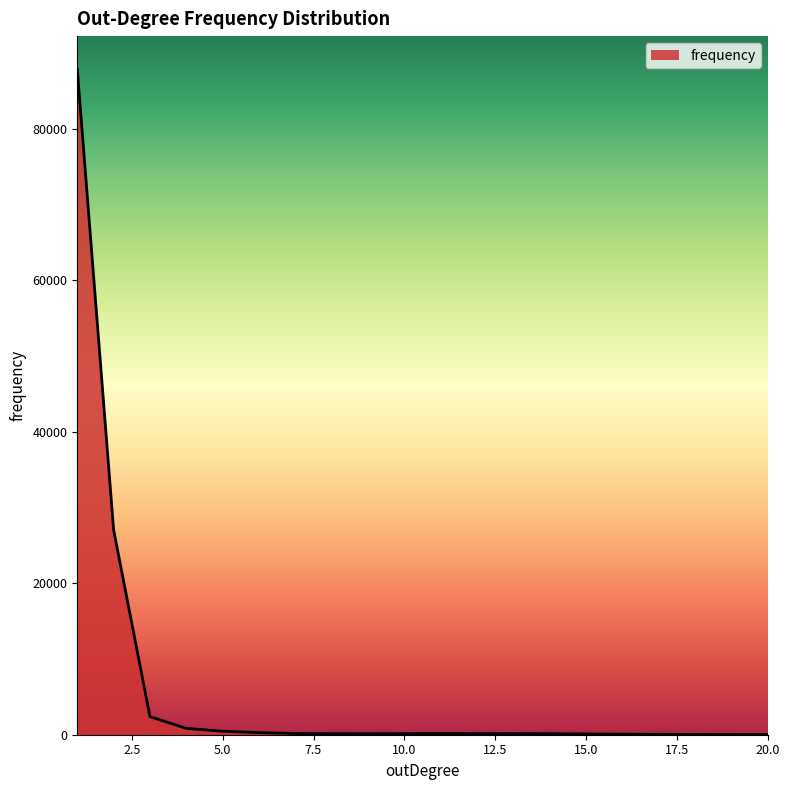

What is the difference between the maximum and minimum values?

87848